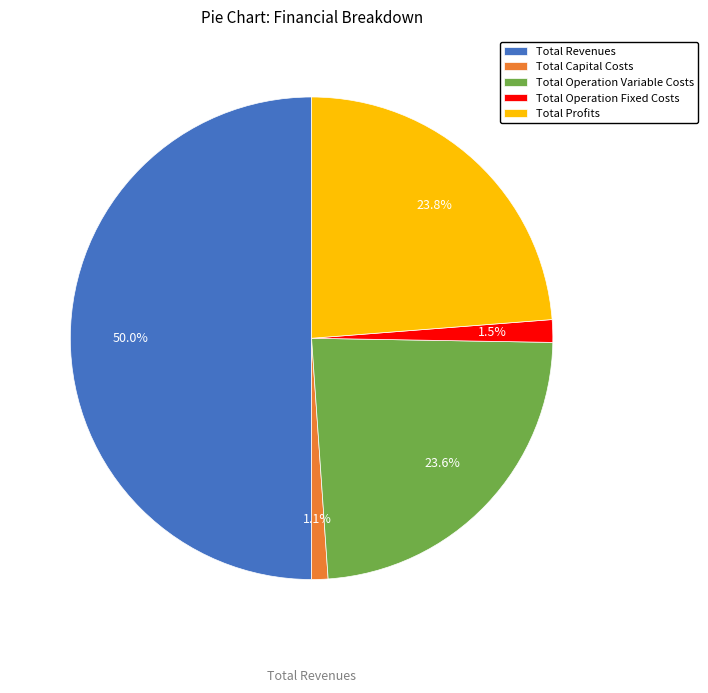

What is the largest slice in the pie chart?

Total Revenues